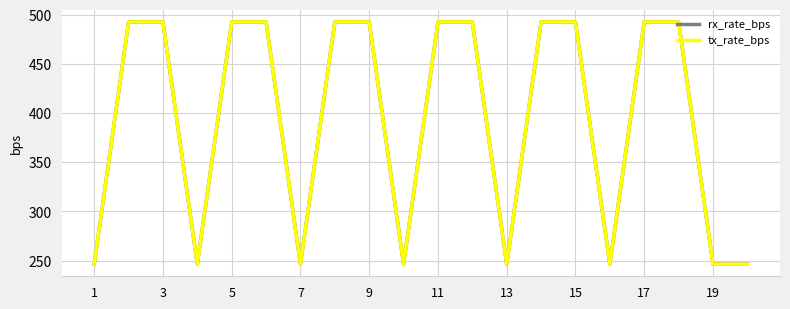

True or false: rx_rate_bps and tx_rate_bps intersect in this chart.

False